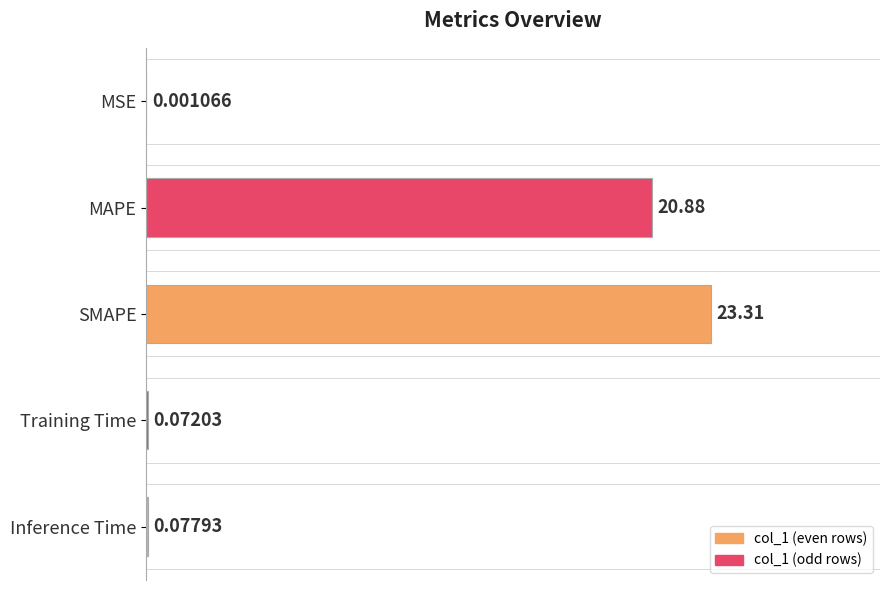

What is the sum of all values?

44.3